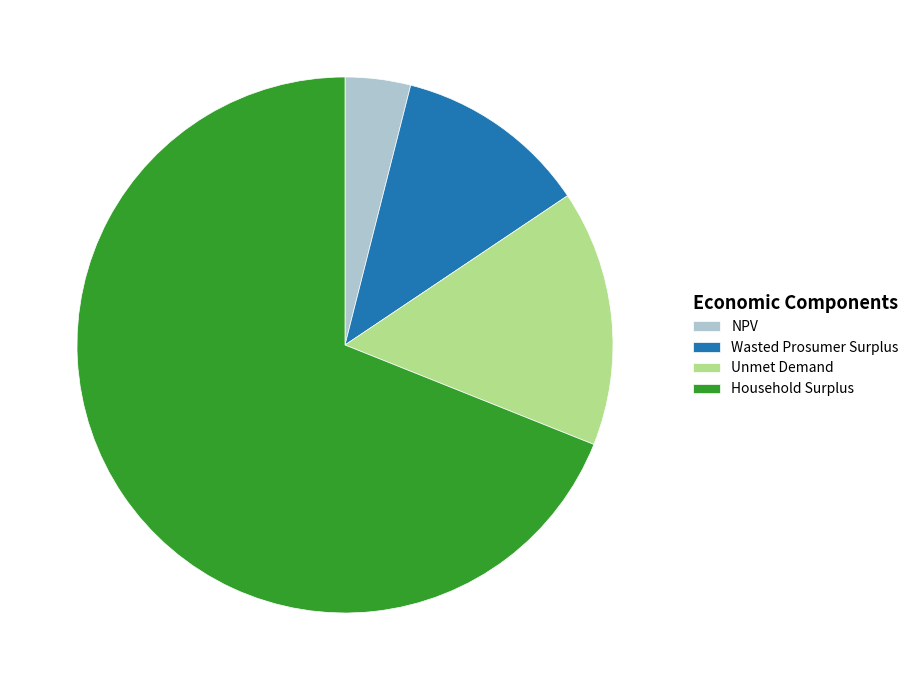

What is the largest slice in the pie chart?

Household Surplus